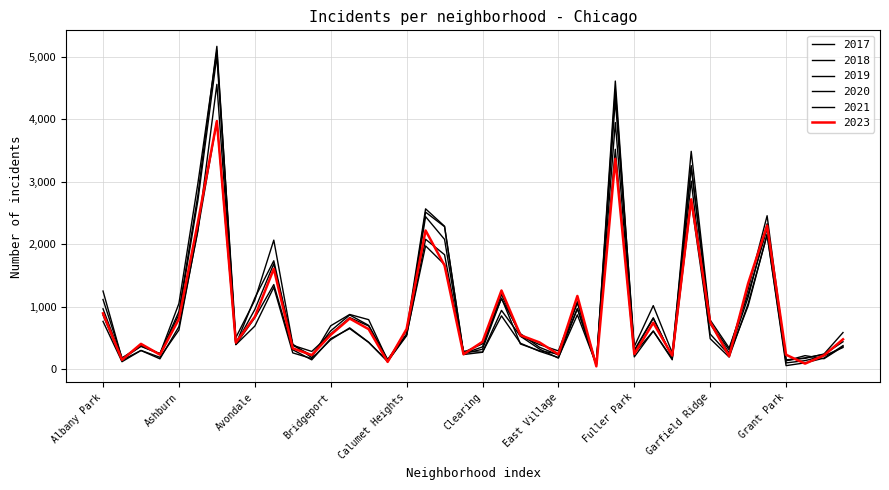

Reading right to left, what are all the values shown in this chart?

2019: 365	171	220	138	2328	1153	261	728	3226	189	825	308	4310	77	972	248	298	406	1140	322	253	2078	2441	561	142	694	828	568	287	385	1687	957	405	5008	2700	872	249	368	166	968
2017: 589	246	176	154	2456	1281	311	743	3257	265	1019	365	4470	87	1082	296	397	531	1200	360	253	2288	2566	620	145	795	878	697	188	403	2066	1107	508	5096	2973	1053	250	391	171	1252
2021: 350	217	140	104	2160	1015	233	565	2687	170	613	200	3518	62	969	180	326	530	943	274	293	1675	1974	559	130	435	664	474	173	264	1312	692	395	3970	2237	629	193	303	123	767
2023: 481	225	92	234	2298	1375	211	755	2718	221	745	246	3365	49	1174	241	432	546	1261	441	242	1661	2220	646	120	643	813	552	229	337	1608	841	428	3968	2354	806	235	408	152	896
2018: 442	240	185	141	2249	1205	342	789	3485	202	816	289	4608	75	1063	230	354	571	1131	409	273	2281	2513	554	160	704	870	616	224	386	1736	1142	401	5163	2787	924	248	374	184	1117
2020: 380	181	105	60	2149	1049	197	491	3009	154	612	259	3945	75	872	190	290	418	856	274	238	1833	2080	538	126	431	652	491	153	314	1356	824	399	4556	2211	684	169	302	147	868